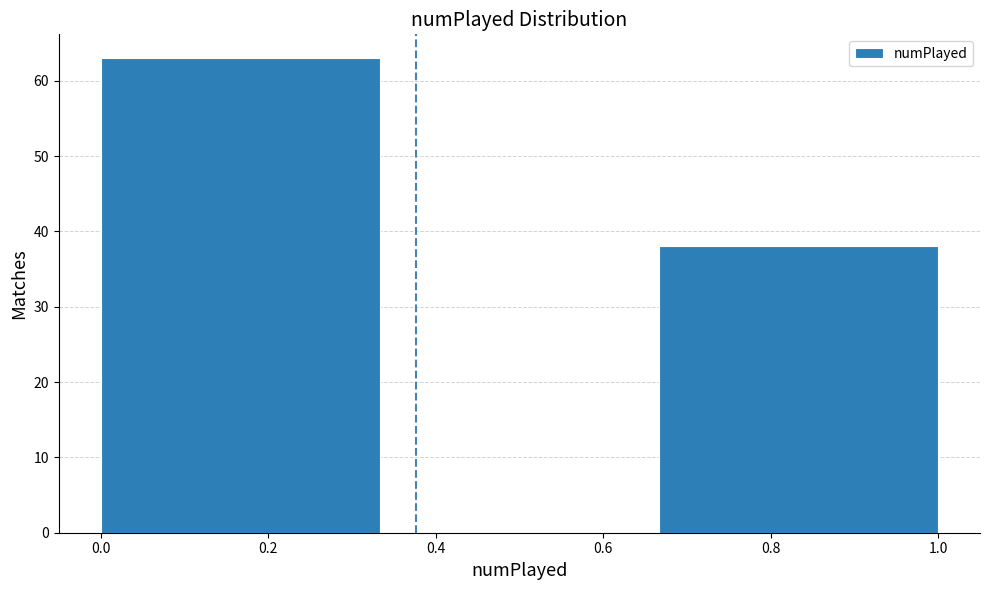

Which range on the x-axis has the tallest bar?

0.00 to 0.34